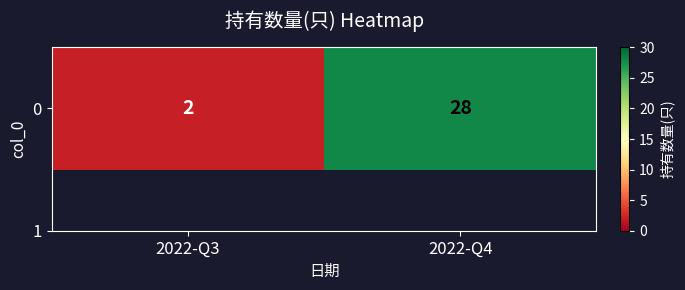

Reading left to right, transcribe all the data shown in this chart.

2	28